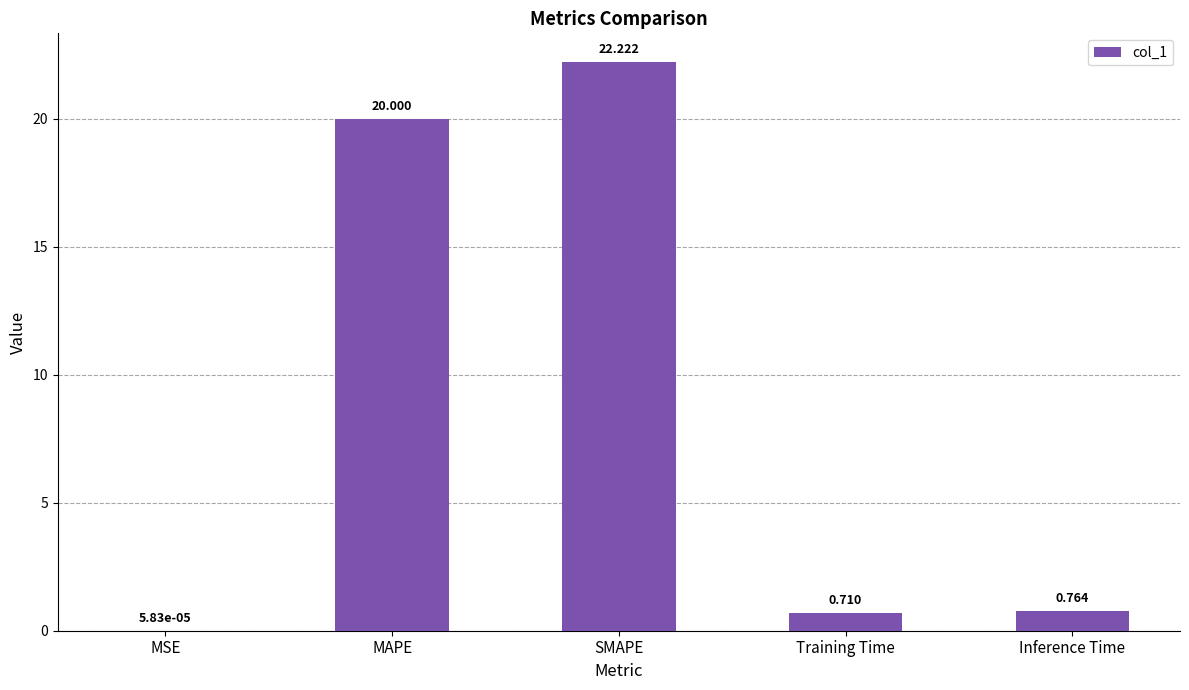

True or false: the data shows 32.1 at MAPE.

False